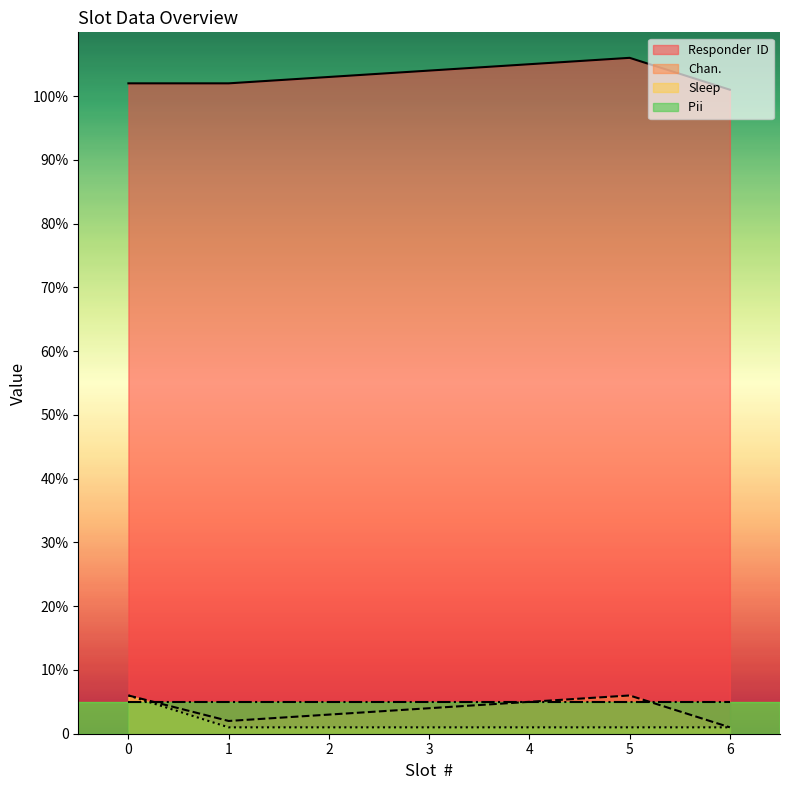

What is the minimum value for Chan.?

1